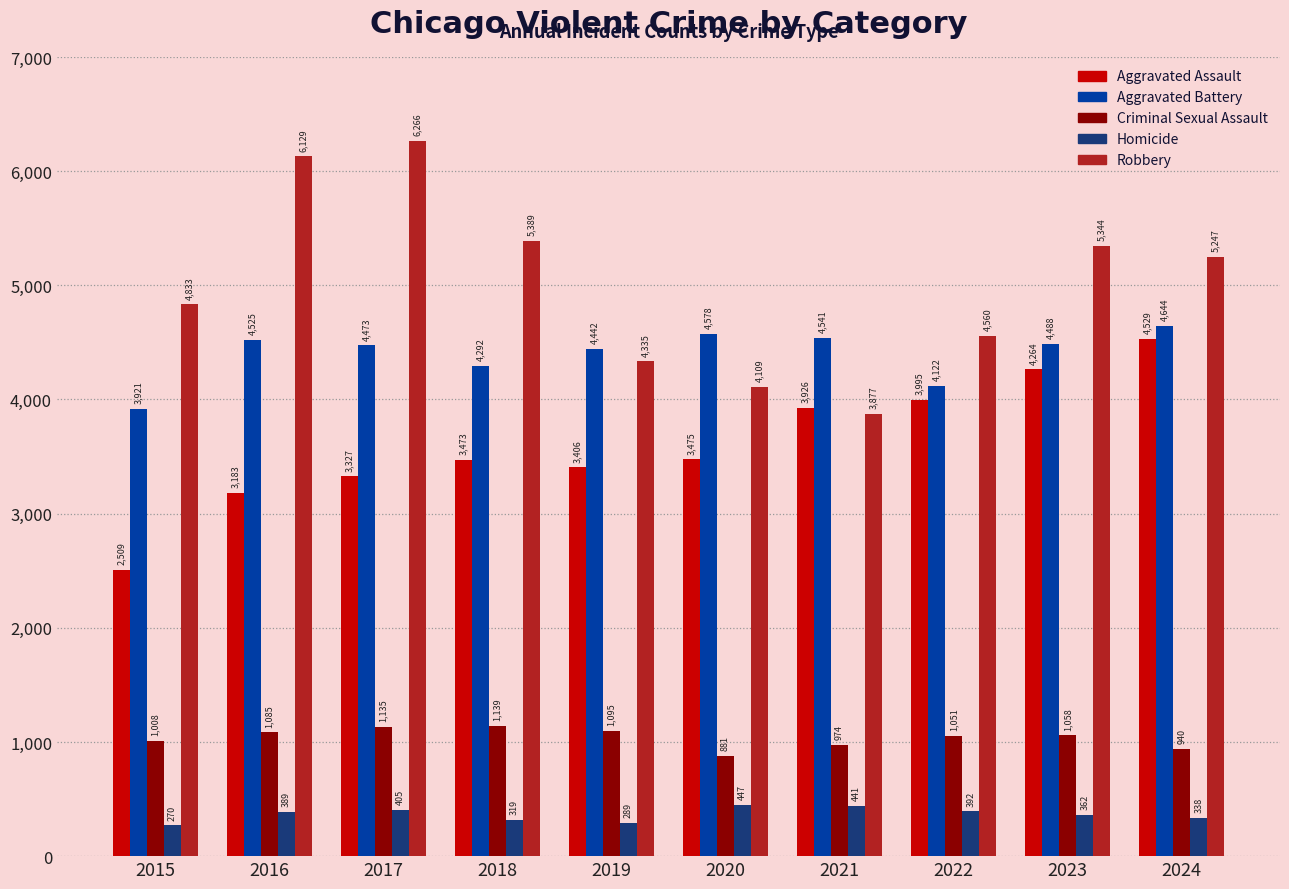

Is the value of Homicide at 2021 greater than the value of Robbery at 2019?

No